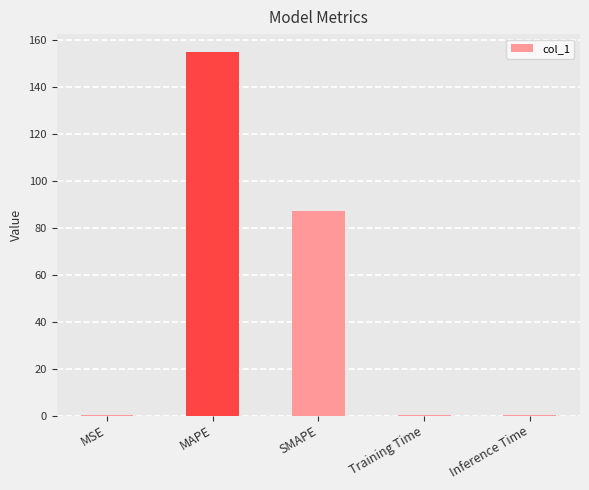

Between Inference Time and MAPE, which is larger?

MAPE